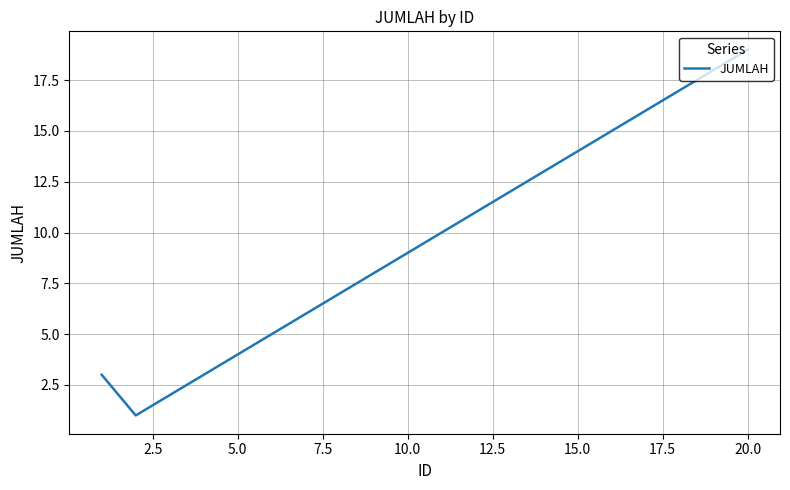

What is the difference between the maximum and minimum values?

18